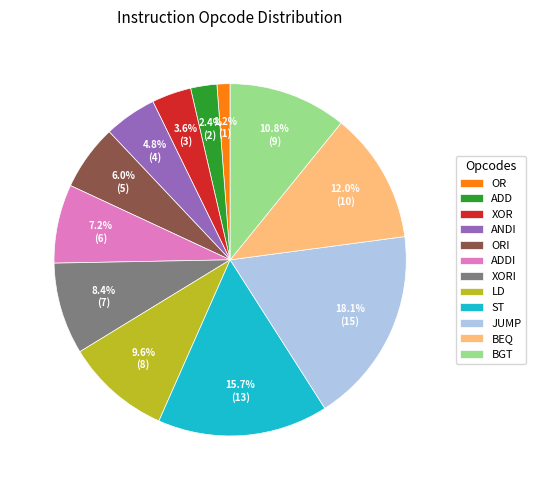

Count the number of slices in the pie.

12